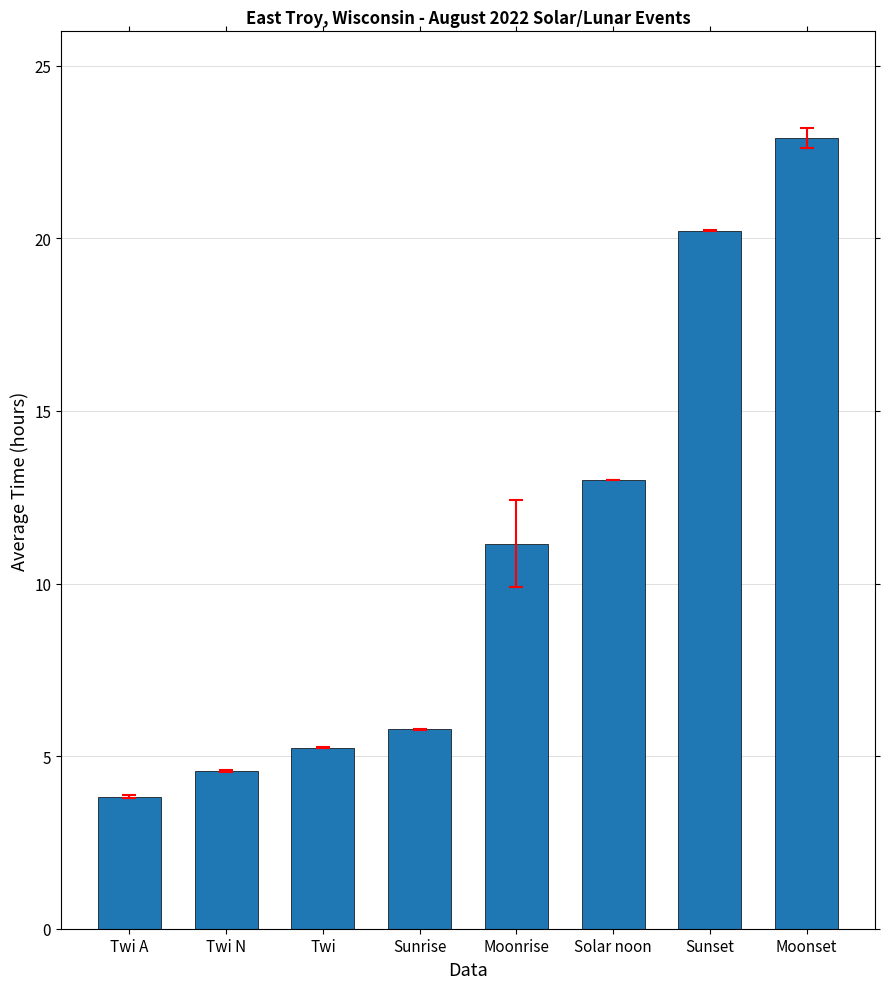

List the labels in order of value, smallest first.

Twi A, Twi N, Twi, Sunrise, Moonrise, Solar noon, Sunset, Moonset